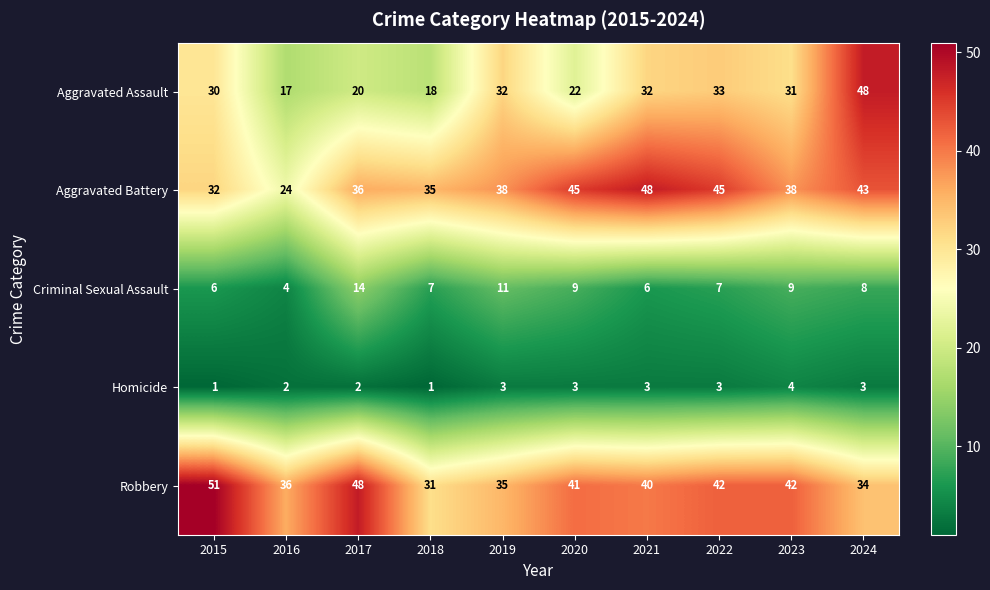

At how many categories does at least one series exceed 21?

10